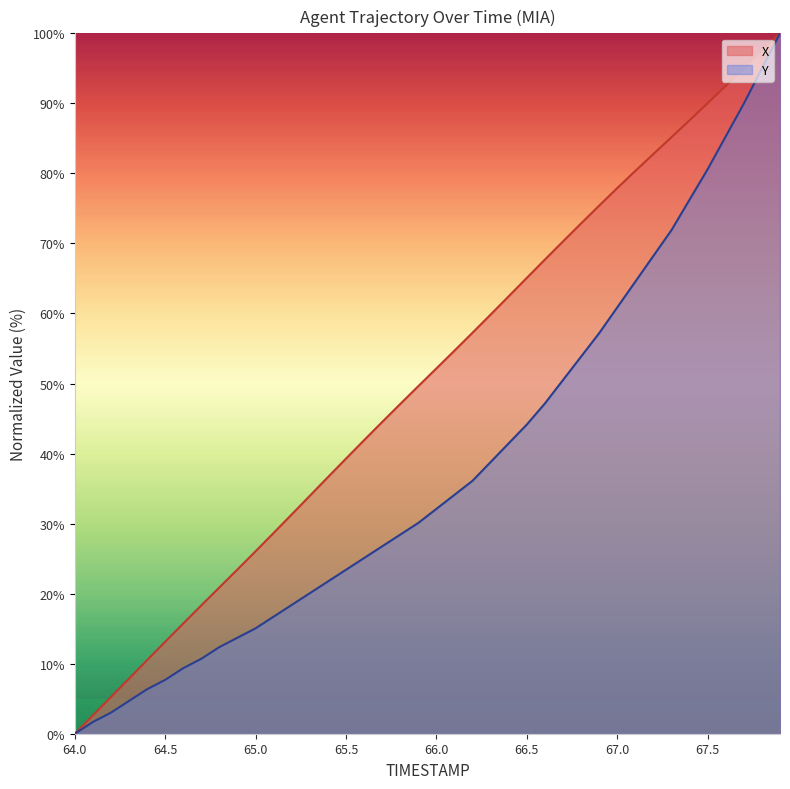

How many data points in X are above 52?

20